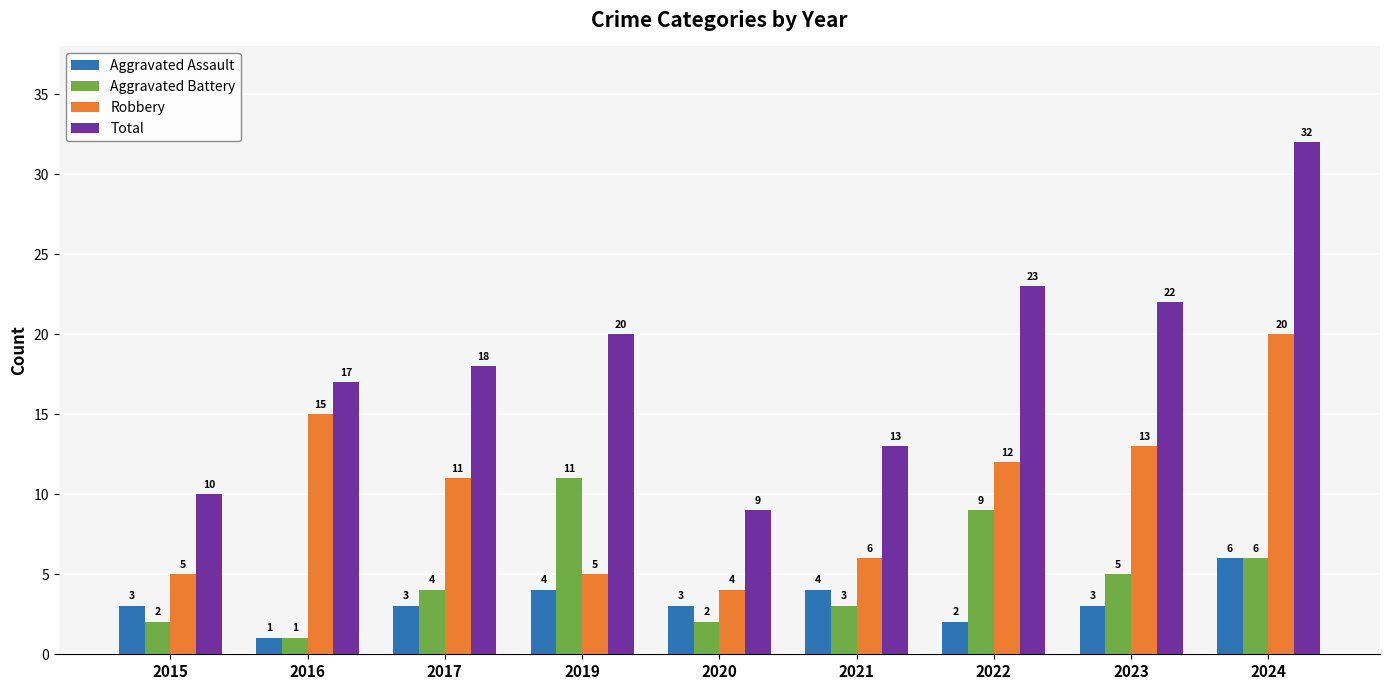

The value of Total at 2023 is 38. True or false?

False